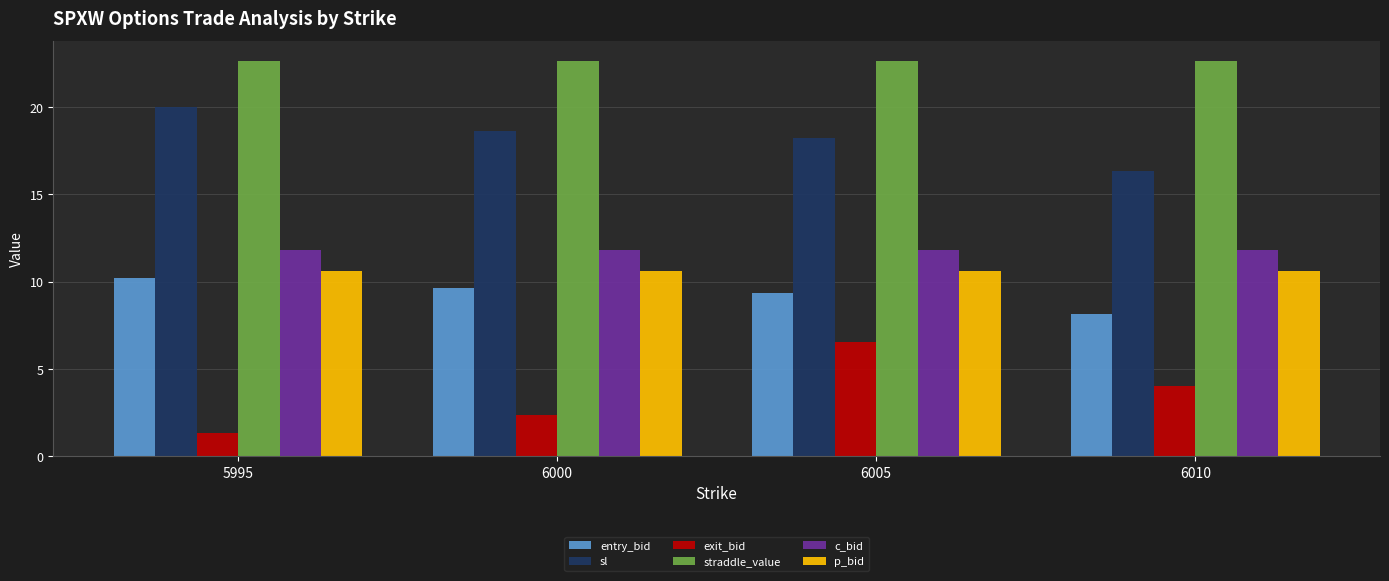

What is the difference between the highest and lowest values at 6010?

18.6